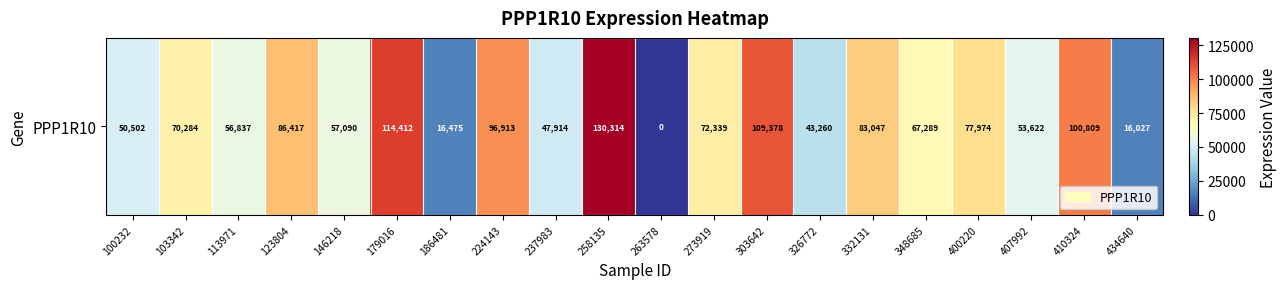

The value at 237983 is 21066. True or false?

False